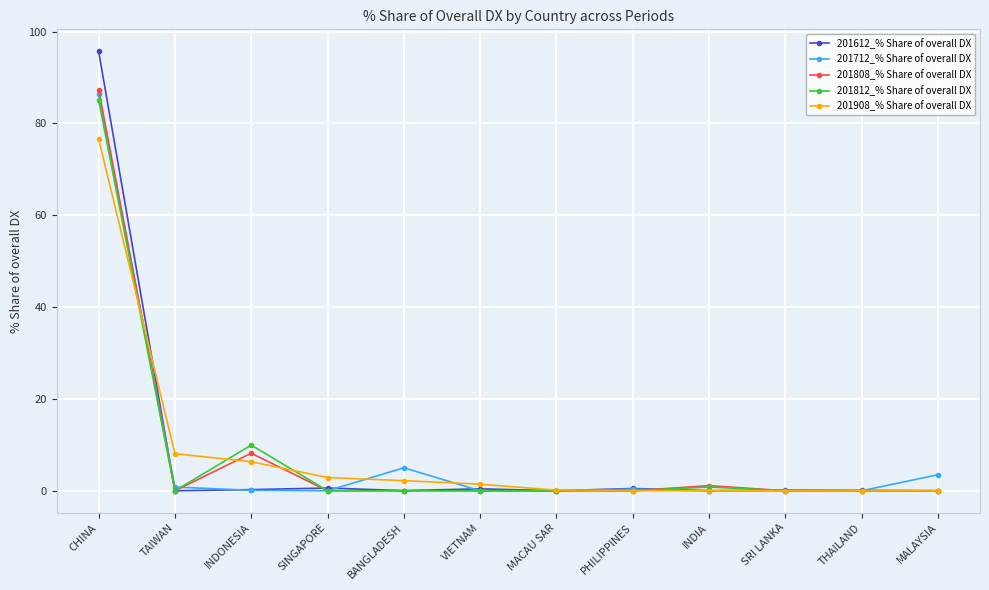

What is the greatest value displayed?

95.7